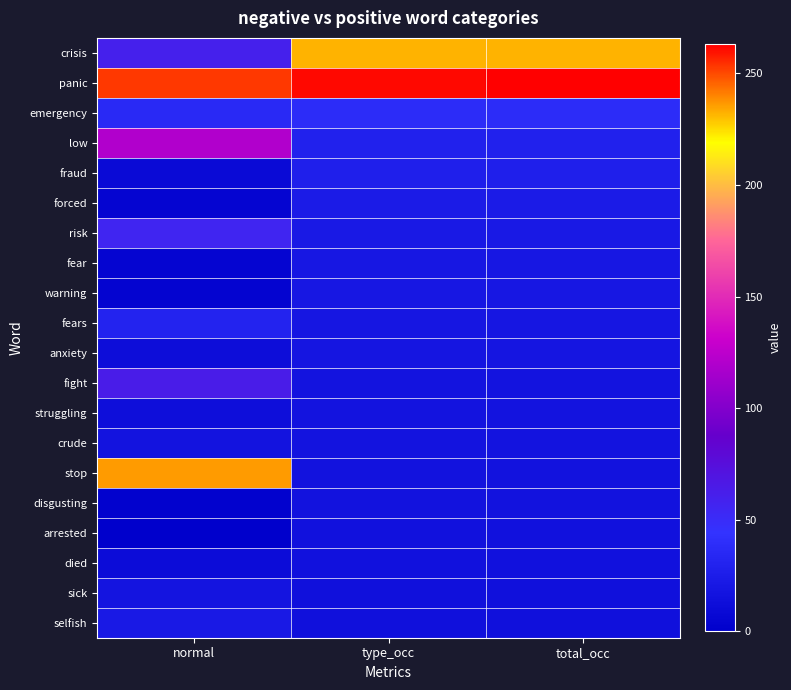

Reading left to right, what are all the values shown in this chart?

crisis: normal=60	type_occ=232	total_occ=232
panic: normal=253	type_occ=261	total_occ=263
emergency: normal=36	type_occ=39	total_occ=39
low: normal=120	type_occ=29	total_occ=29
fraud: normal=9	type_occ=27	total_occ=27
forced: normal=5	type_occ=24	total_occ=24
risk: normal=55	type_occ=22	total_occ=22
fear: normal=5	type_occ=21	total_occ=21
warning: normal=4	type_occ=21	total_occ=21
fears: normal=31	type_occ=20	total_occ=20
anxiety: normal=12	type_occ=19	total_occ=19
fight: normal=63	type_occ=17	total_occ=17
struggling: normal=13	type_occ=17	total_occ=17
crude: normal=17	type_occ=17	total_occ=17
stop: normal=236	type_occ=16	total_occ=16
disgusting: normal=3	type_occ=16	total_occ=16
arrested: normal=0	type_occ=15	total_occ=15
died: normal=11	type_occ=15	total_occ=15
sick: normal=18	type_occ=14	total_occ=14
selfish: normal=22	type_occ=14	total_occ=14